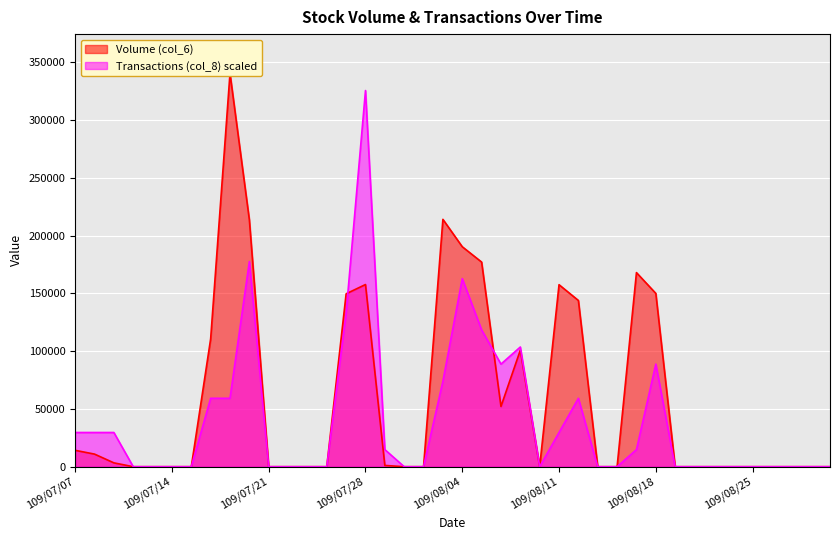

True or false: Volume (col_6) has more than 2 points higher than both neighbors.

True